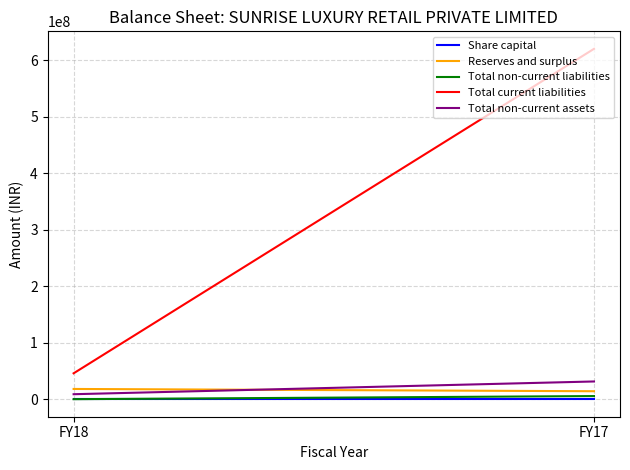

What is the approximate value of Total non-current liabilities at FY17, to the nearest 10?

5646570